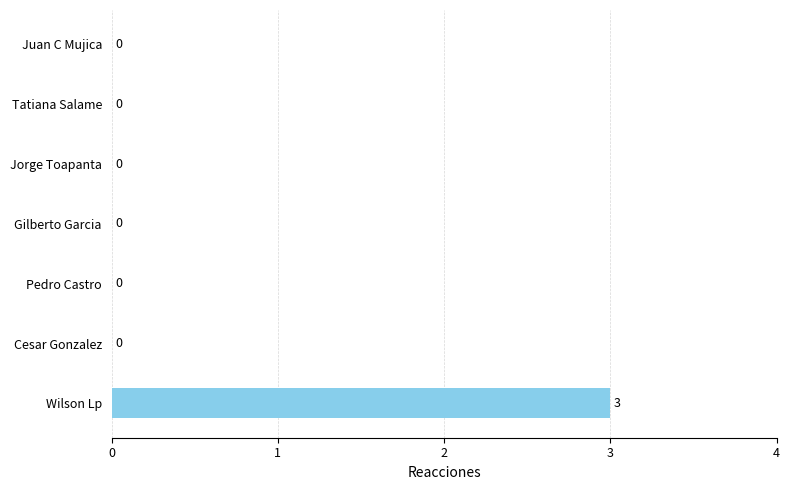

How many values are between 0 and 1?

6